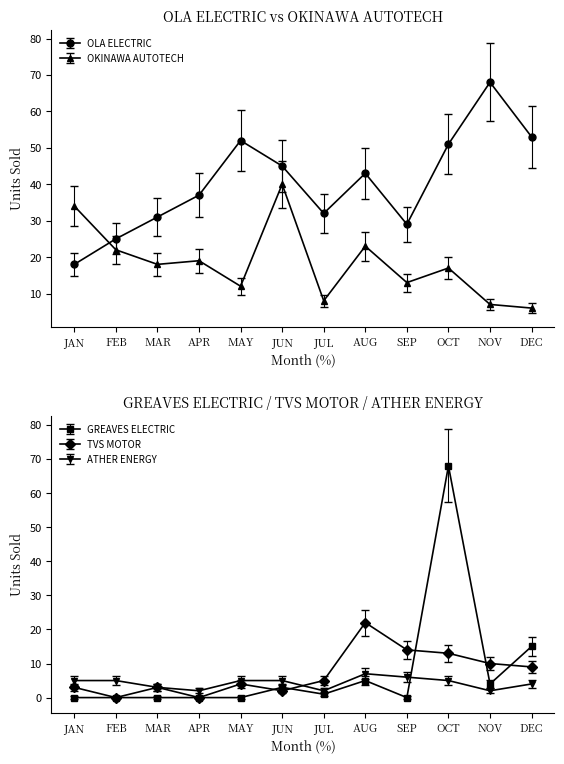

Which series has the largest total across all categories?

OLA ELECTRIC